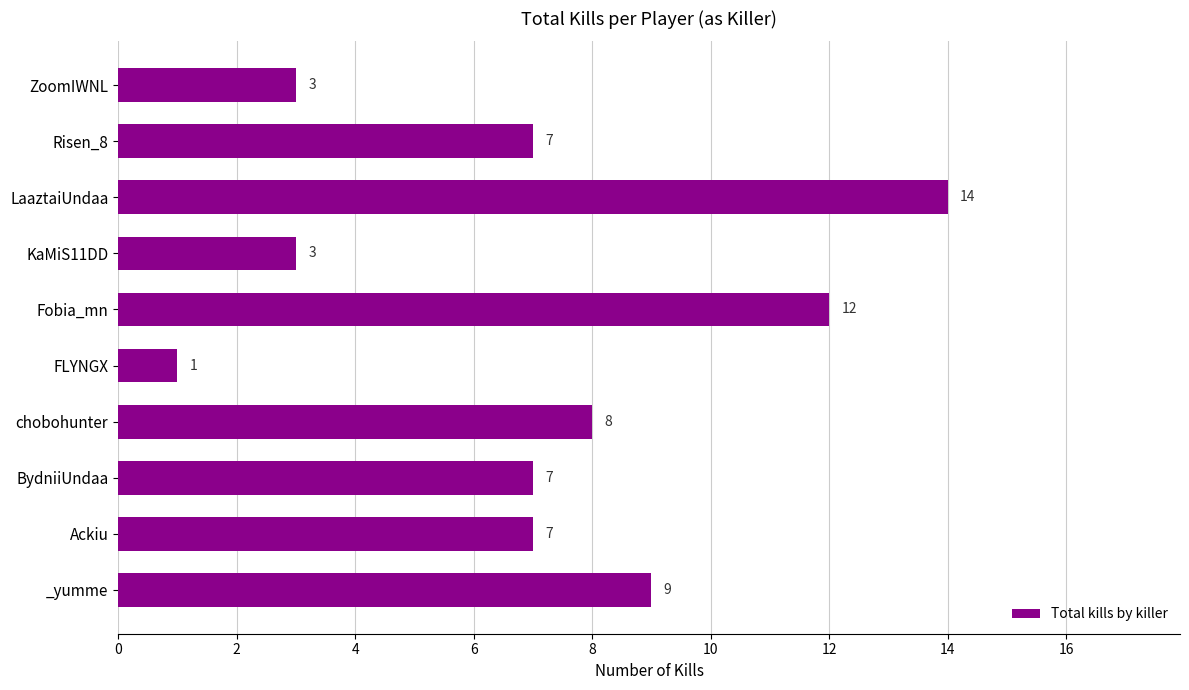

What is the greatest value displayed?

14